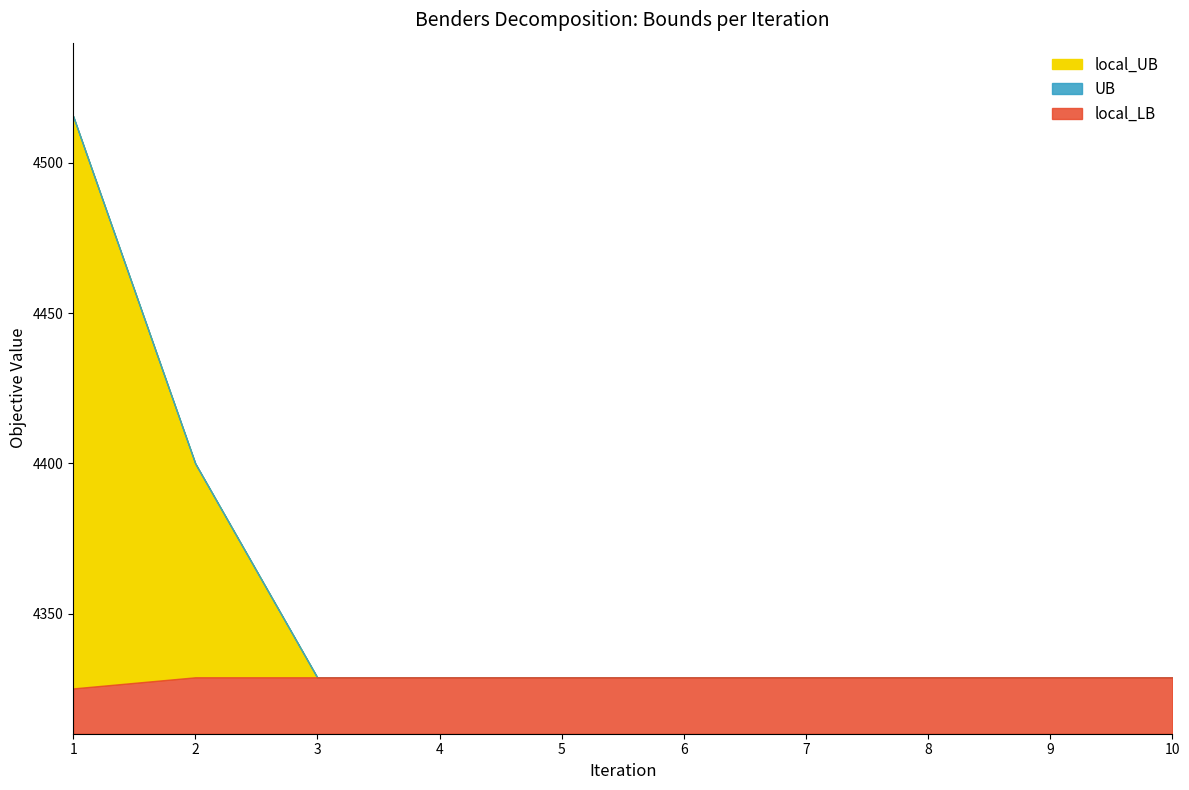

How many lines are shown in the chart?

3